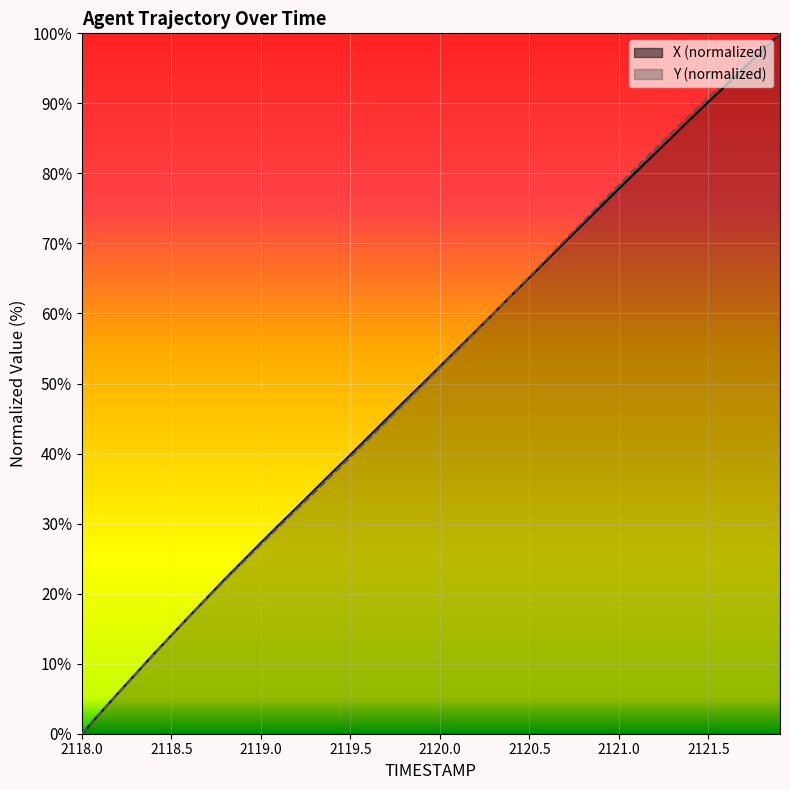

What is the sum of all X values?

2039.8